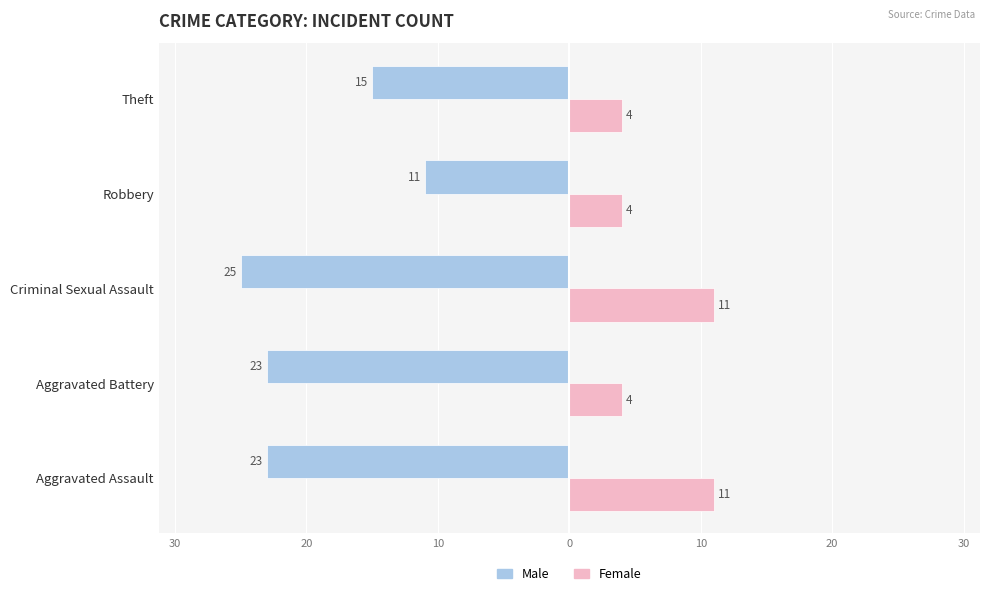

What are all the series names shown in the legend?

Male, Female